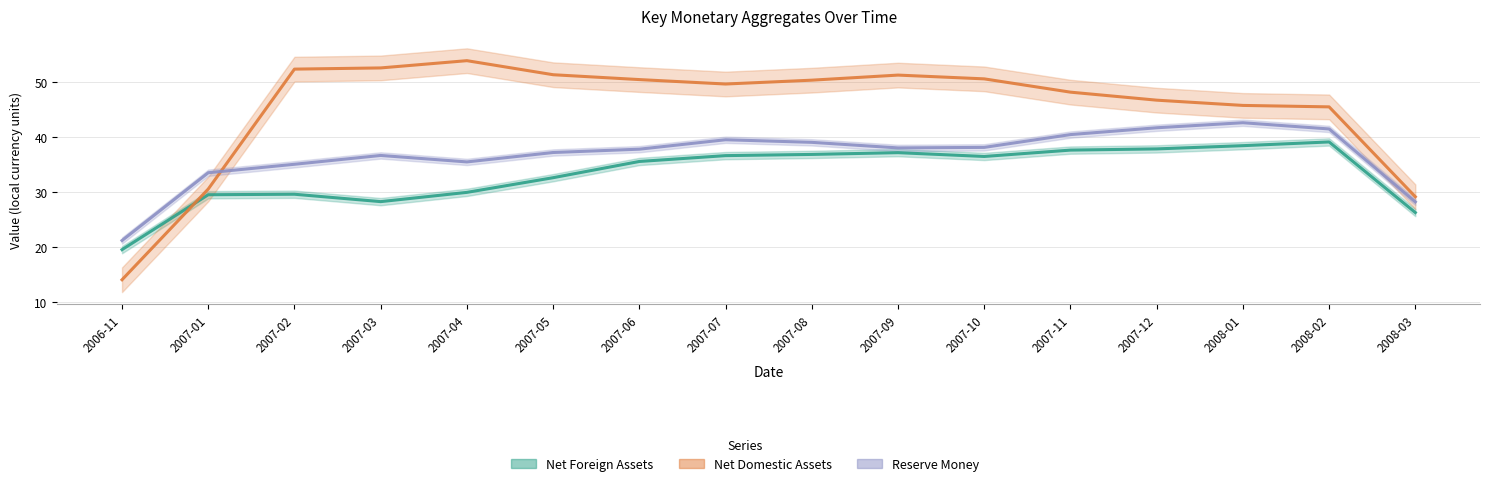

Which category has the lowest value in the Net Domestic Assets series?

2006-11